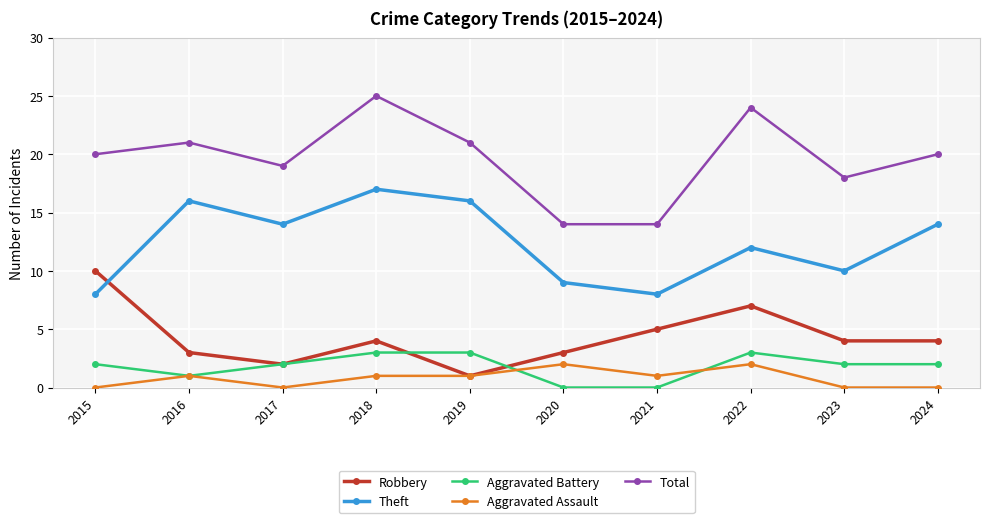

The Robbery series shows 2 at 2016. True or false?

False